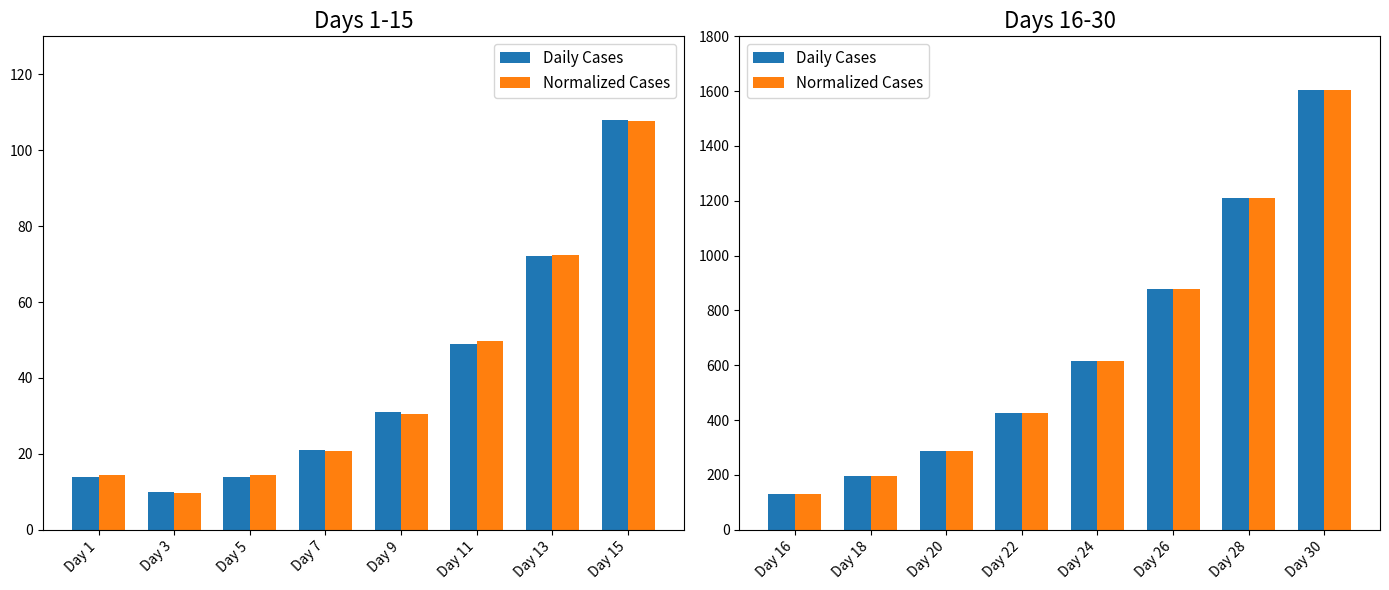

True or false: Normalized Cases has a value of 427.3 at Day 30.

False